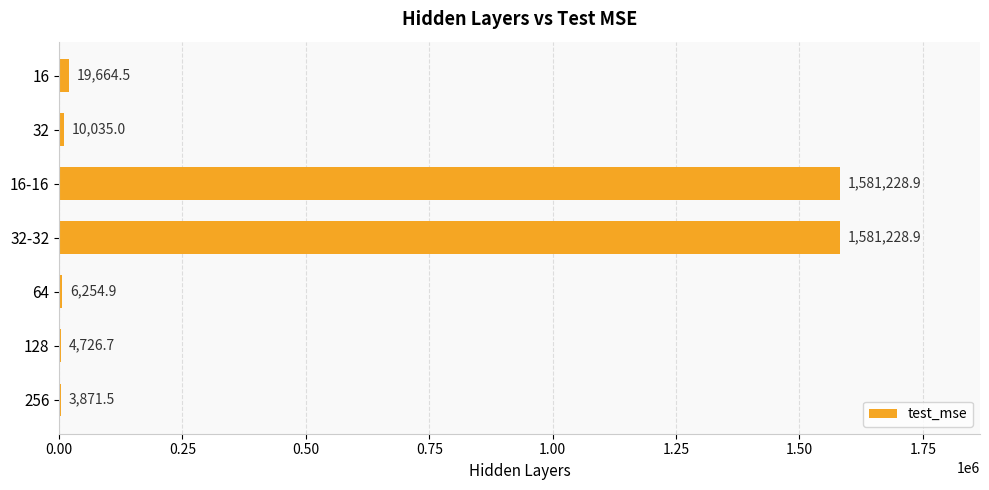

What is the change in value from 16-16 to 128?

-1576502.2